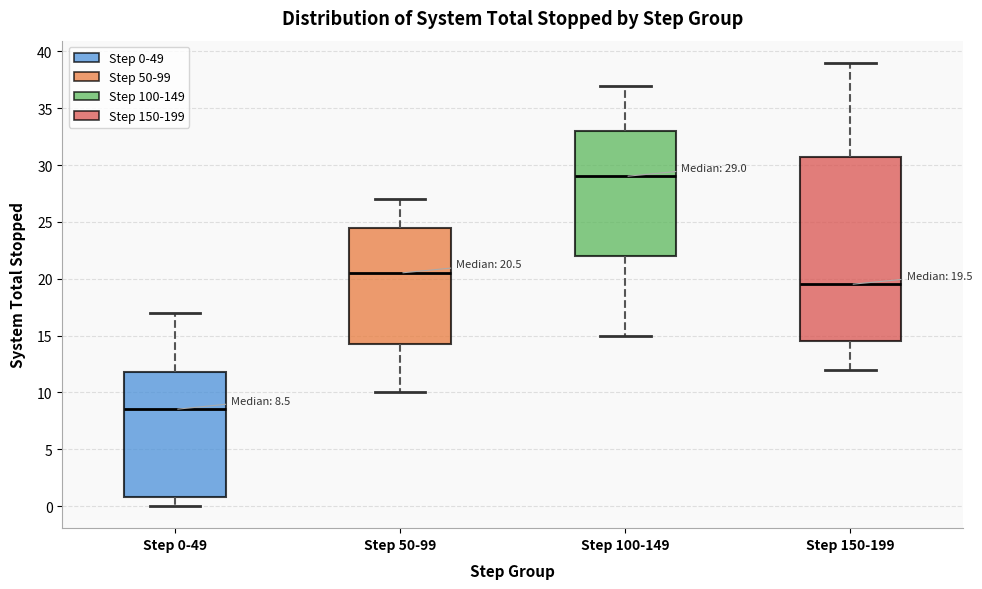

Which box has the lowest median line?

Step 0-49